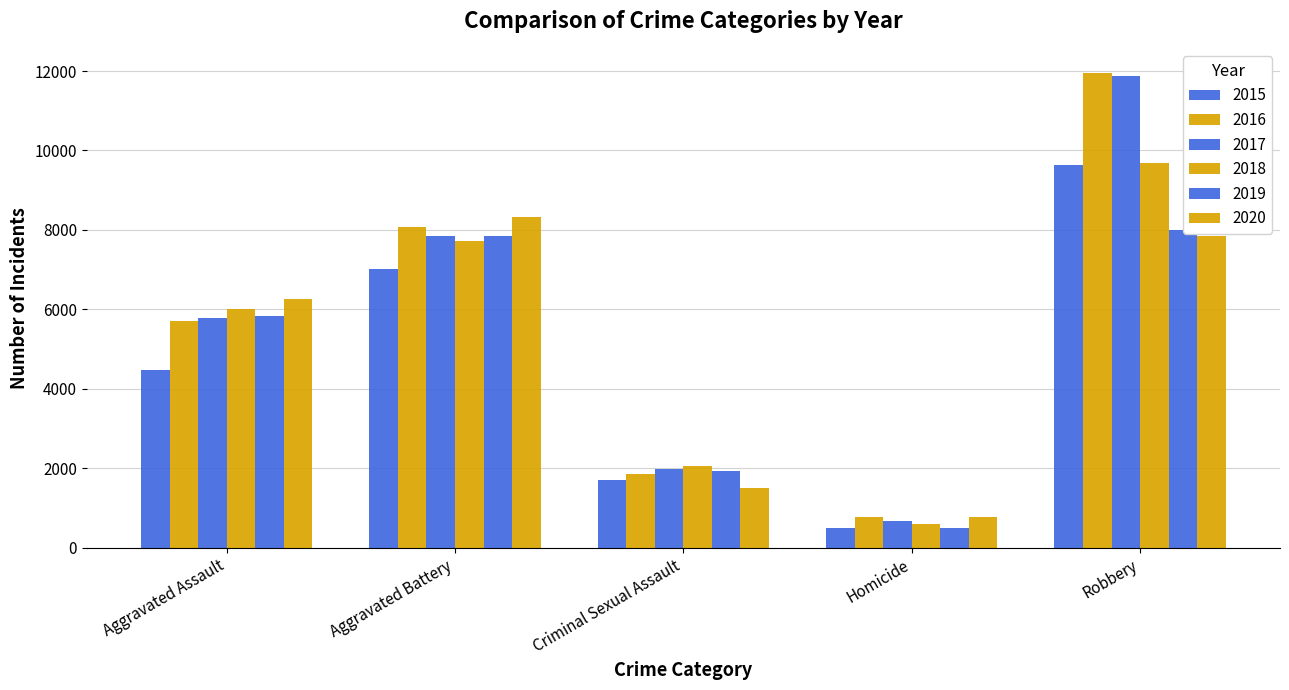

What is the difference between the second highest and second lowest values in the 2015 series?

5305